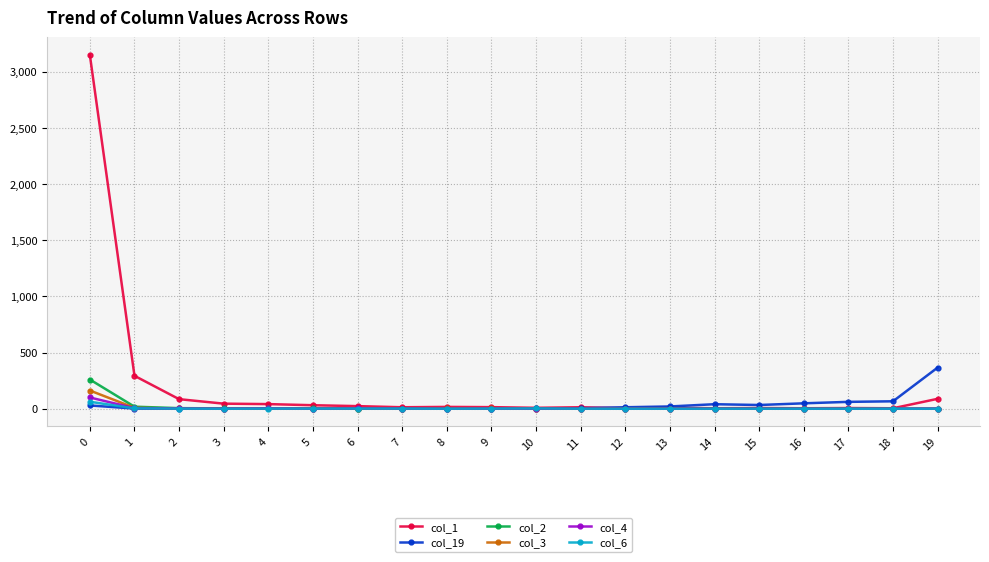

Which series has the widest spread of values?

col_1